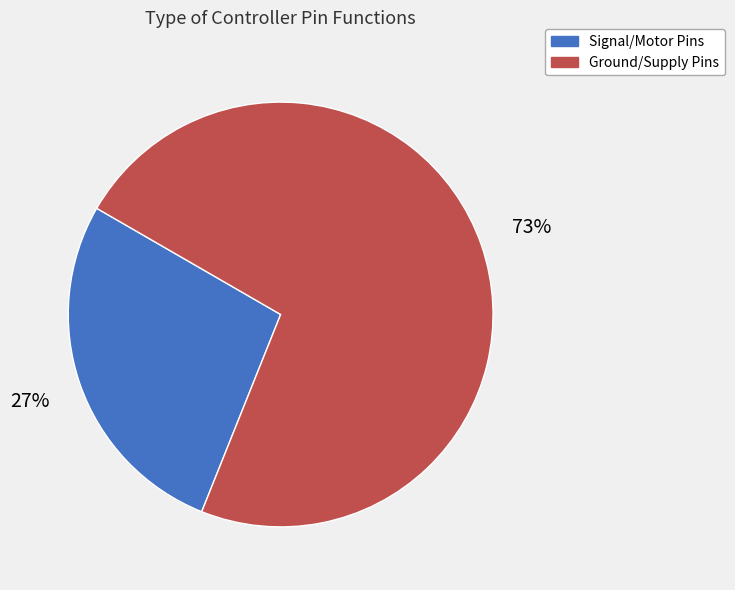

To the nearest percent, what is the average slice percentage?

50%